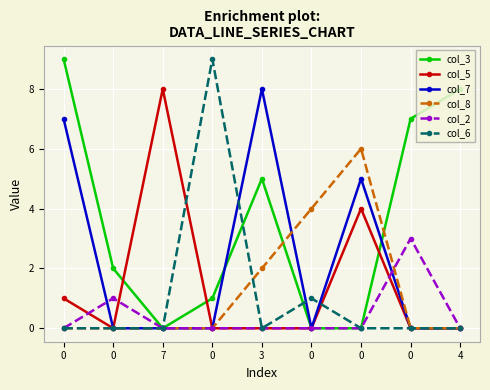

How many distinct data groups are displayed?

6